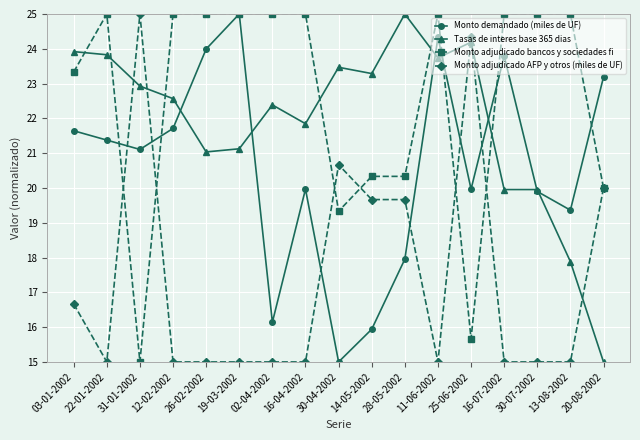

What is the minimum value shown in the chart?

15.0